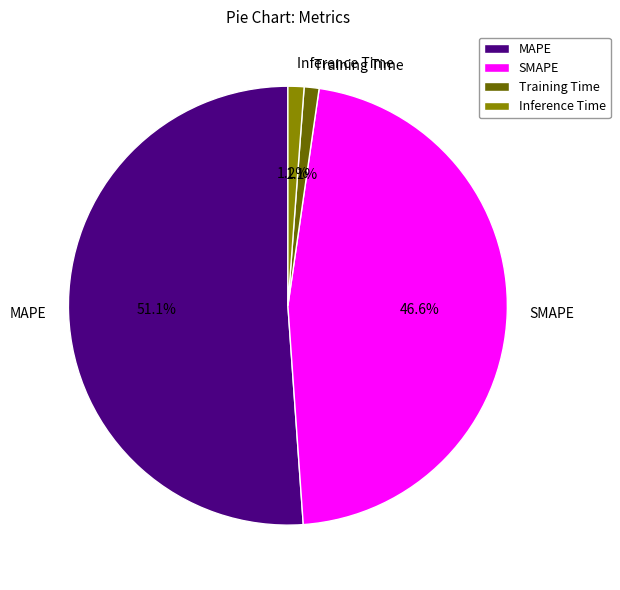

To the nearest percent, what is the difference between the largest and smallest slice percentages?

50%